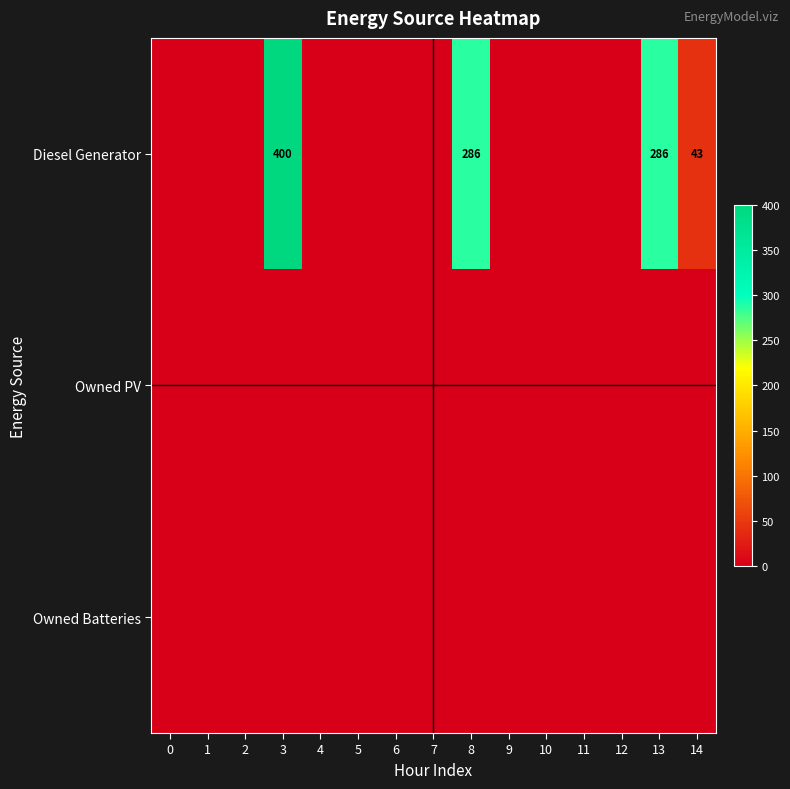

Which series changed the most between 6 and 13?

Diesel Generator